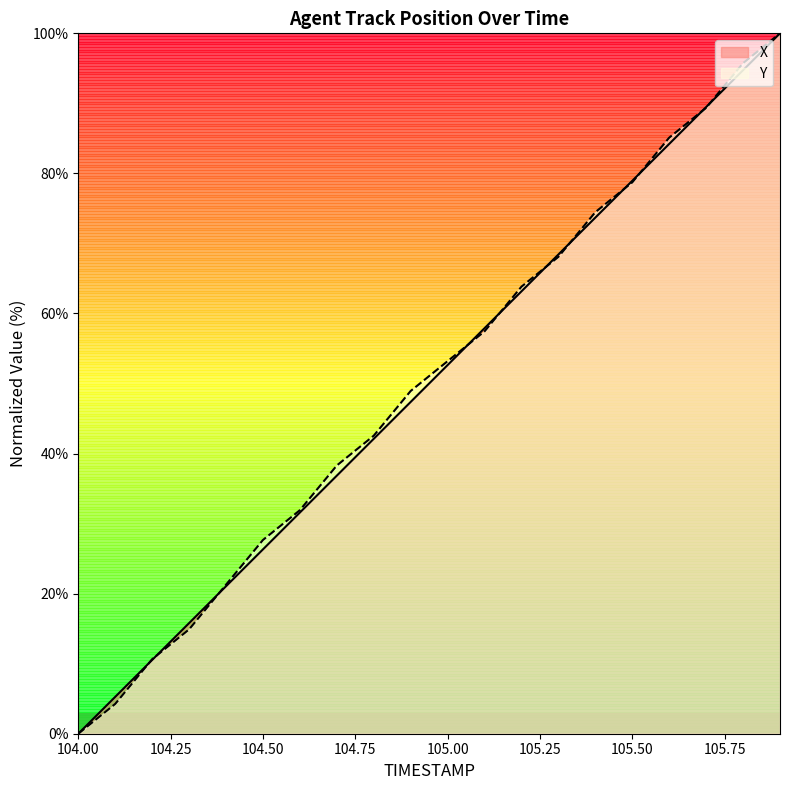

What is the average value of the X series?

50.0